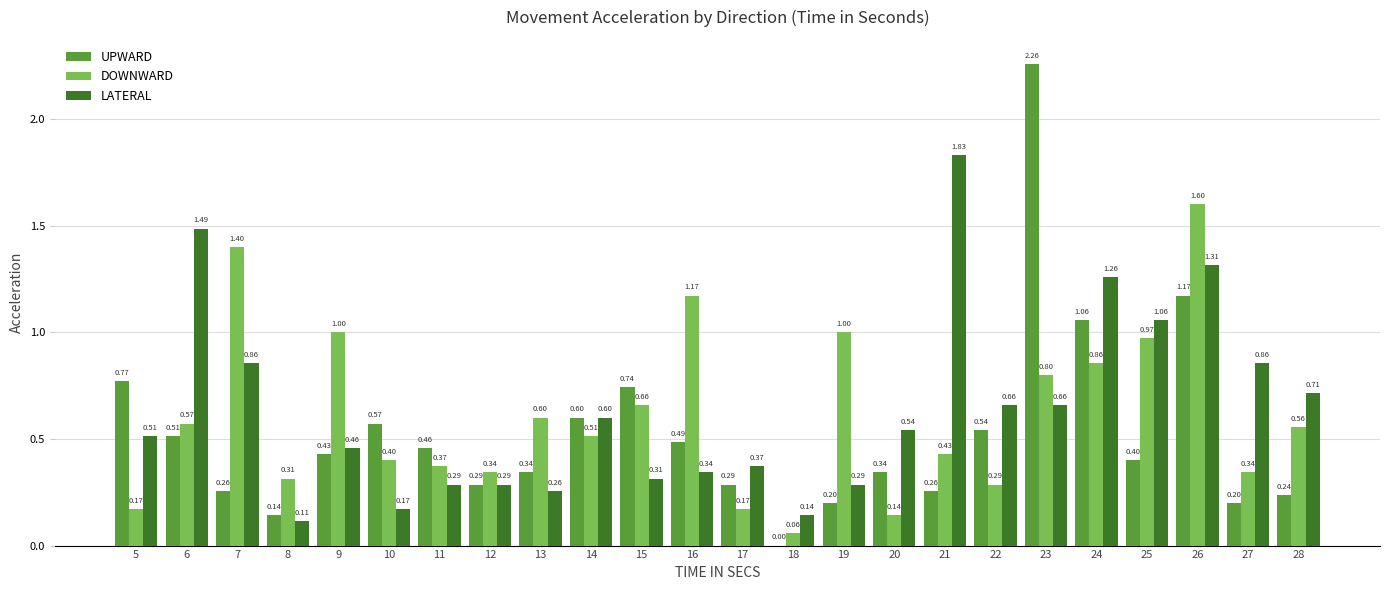

What is the spread (max minus min) of values at 9?

0.6